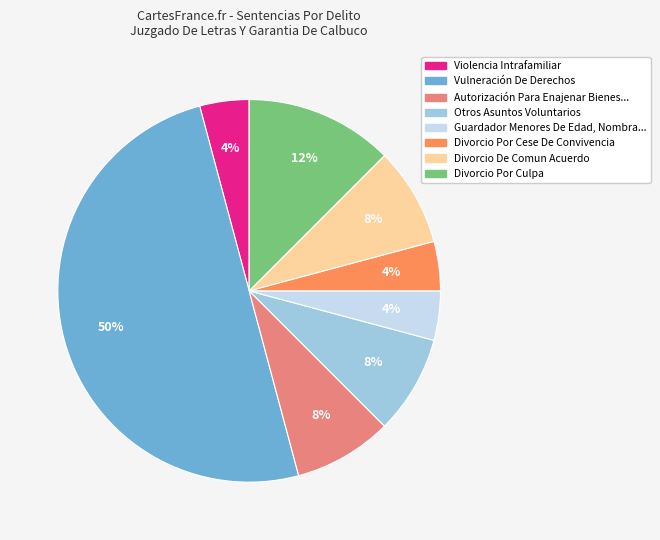

To the nearest percent, what is the average slice percentage?

12%